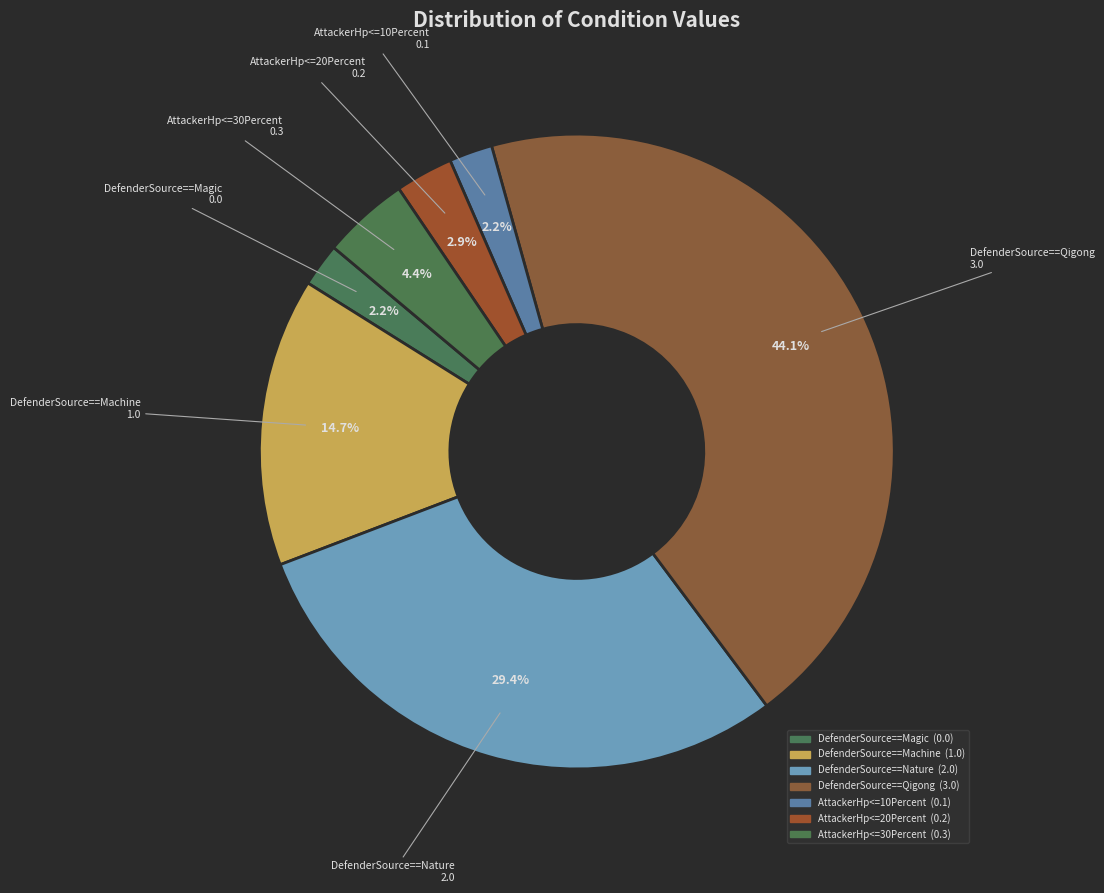

Count the number of slices in the pie.

7